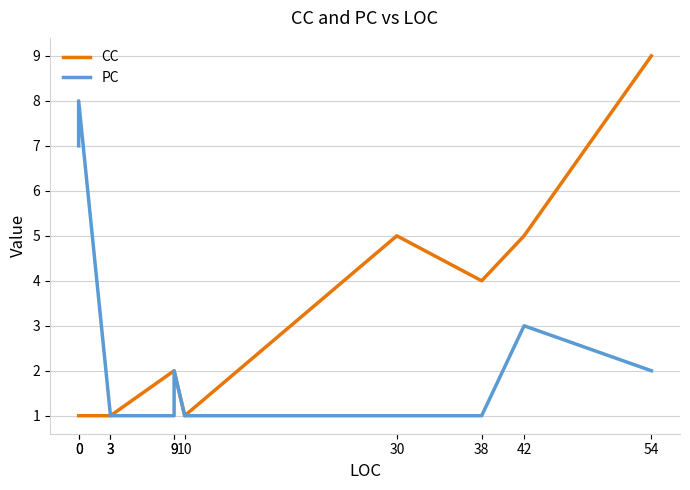

Does the chart have visible grid lines?

Yes